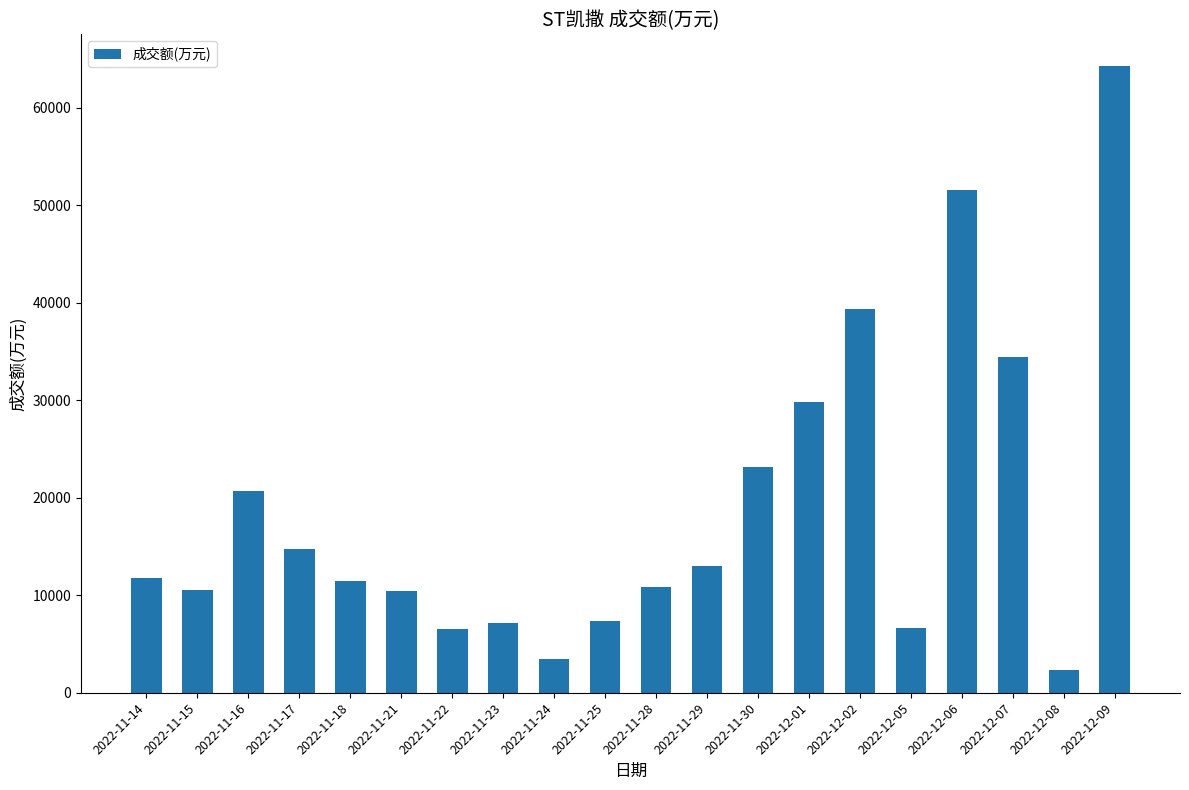

At which label is the value closest to 33336?

2022-12-07